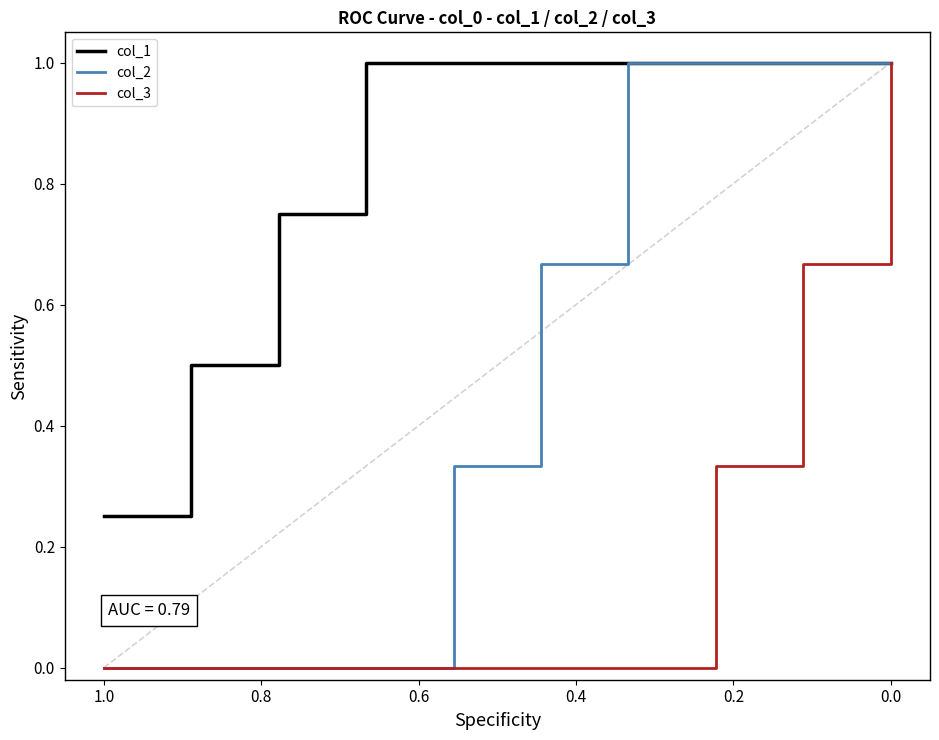

What is the average value of the col_1 series?

0.8